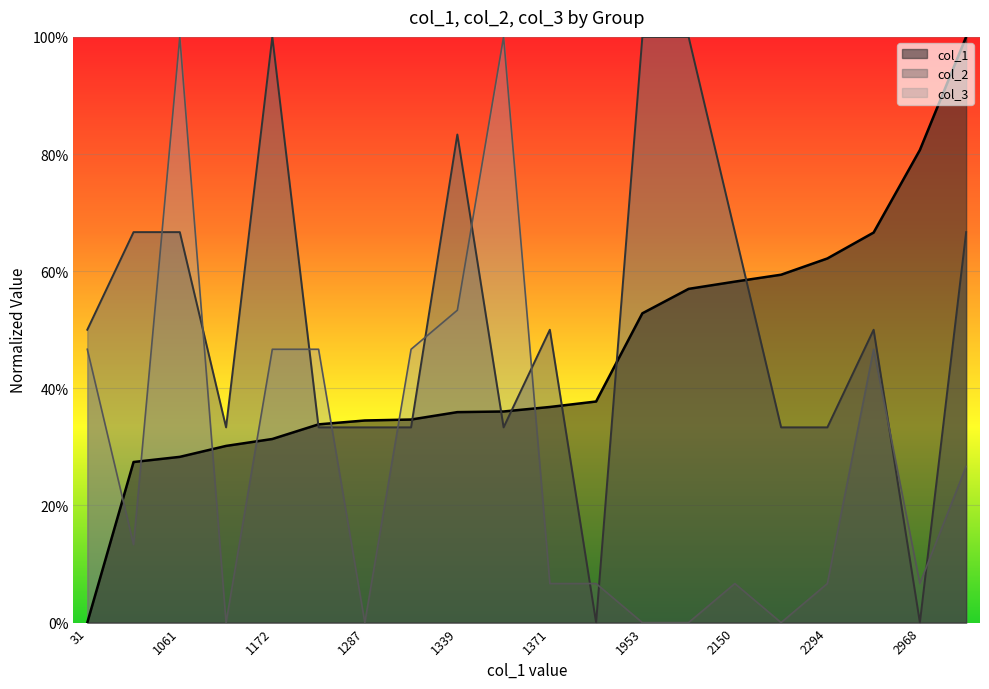

At which label does col_1 reach its minimum?

31